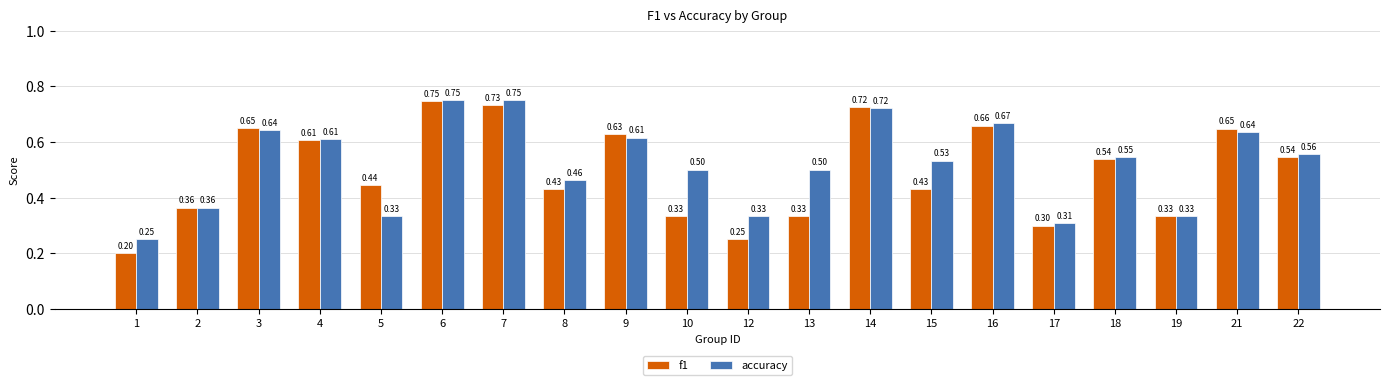

What is the difference between the accuracy values at 3 and 18?

0.1